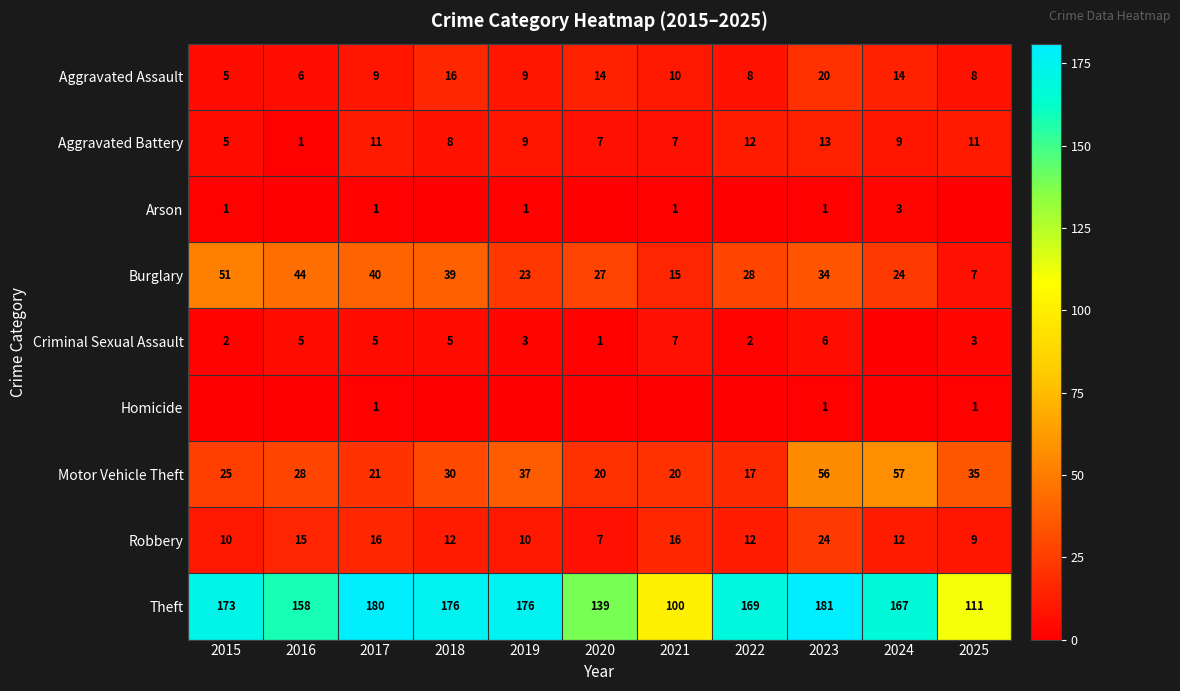

True or false: Arson has a value of 3 at 2024.

True